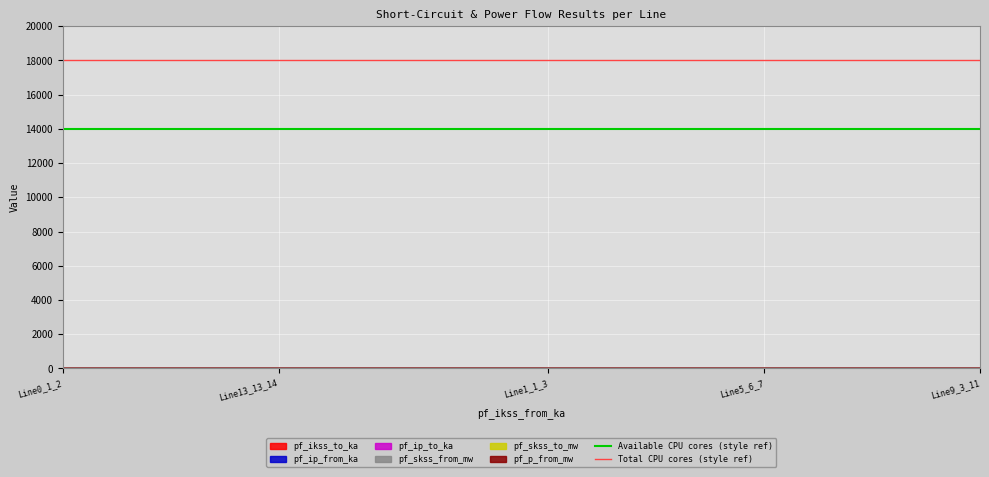

True or false: Available CPU cores (style ref) has a value of 14000 at Line13_13_14.

True